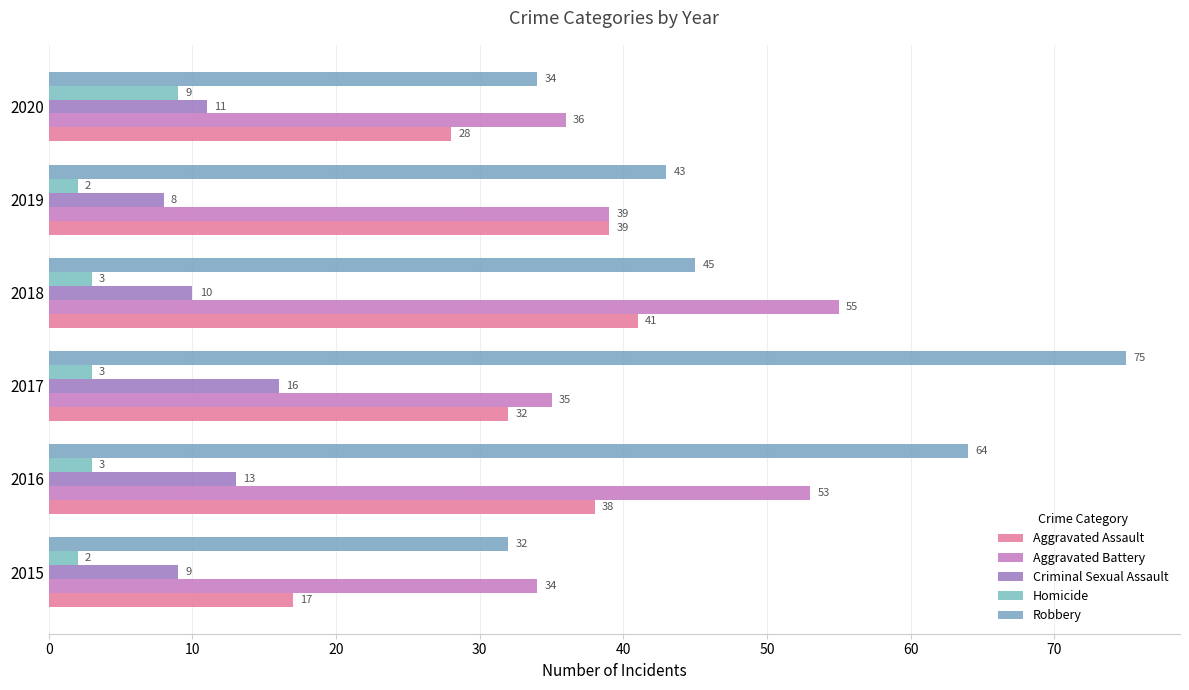

How many data points in Robbery are less than 45?

3